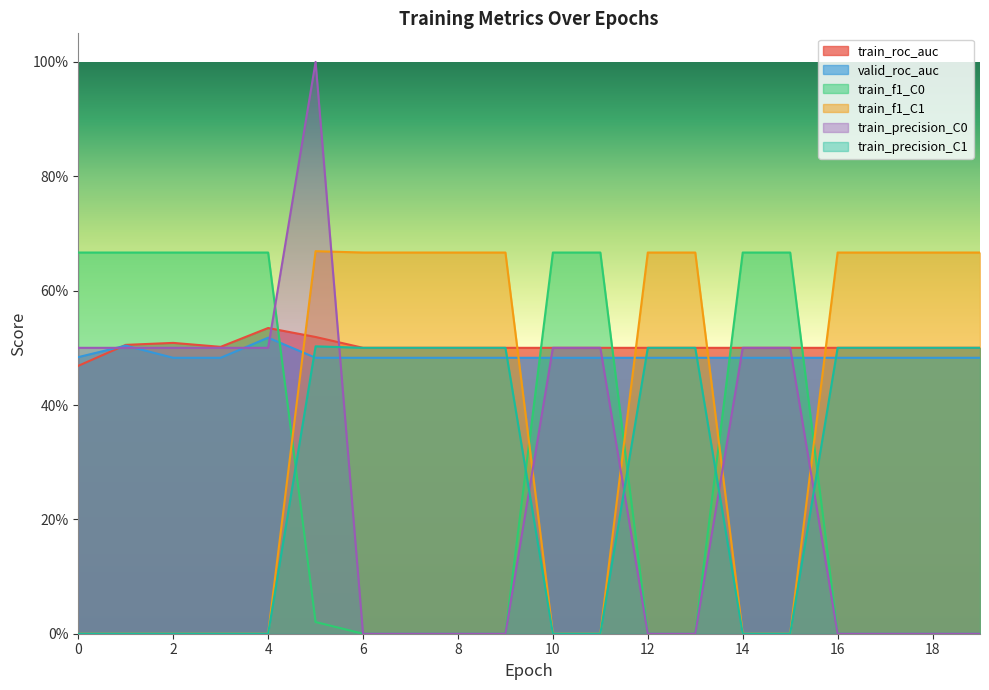

What is the difference between the train_f1_C0 values at 6 and 1?

0.7